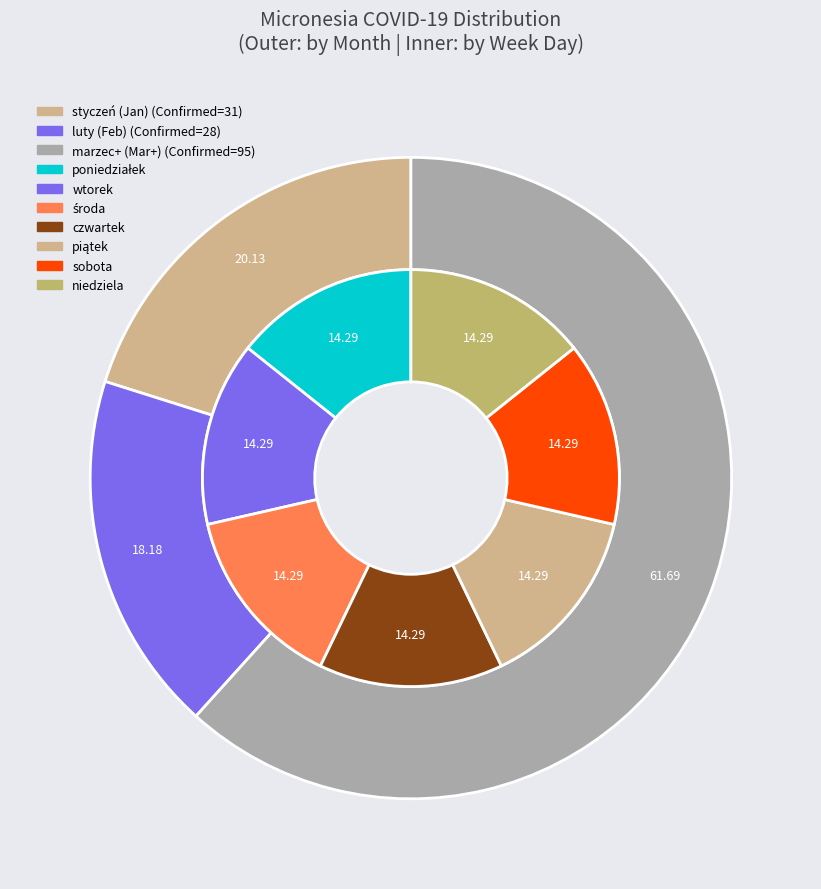

Does any single category account for the majority?

No